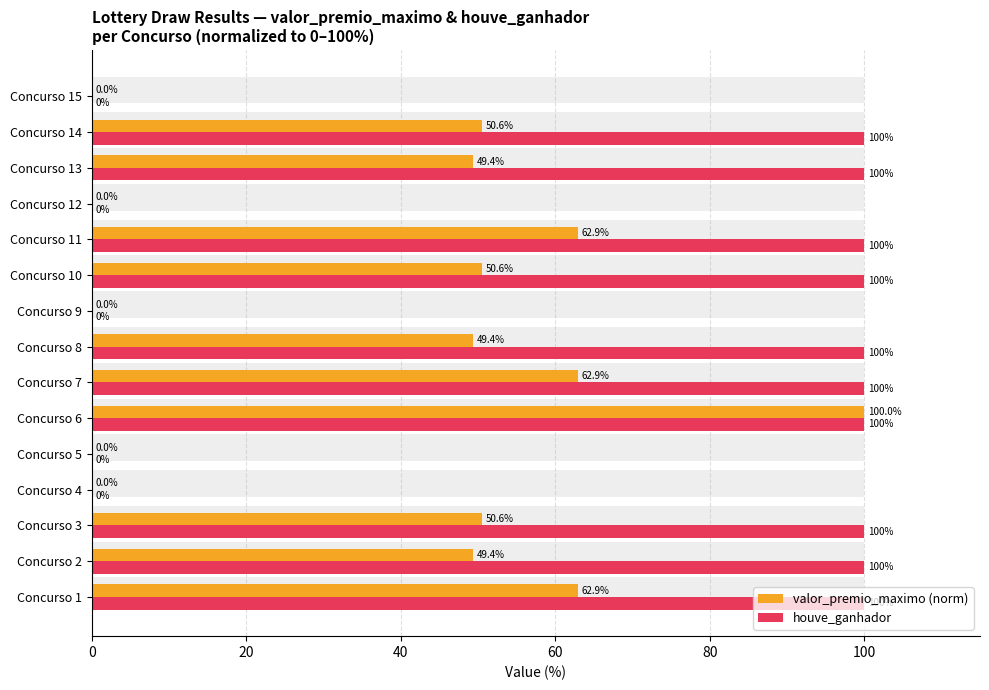

How many values in the houve_ganhador series are below 100?

5